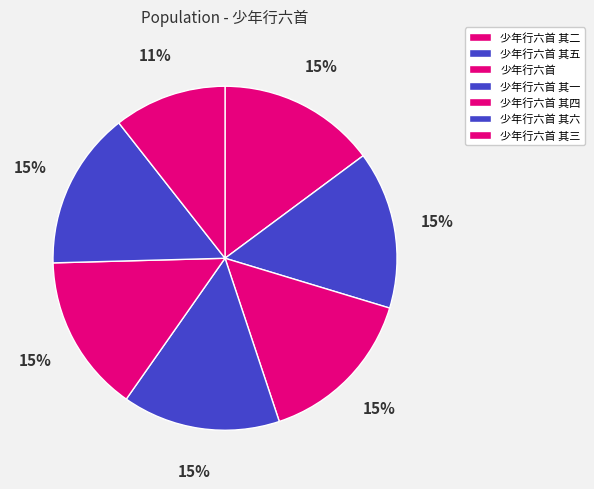

Is 少年行六首 the majority of the pie?

No